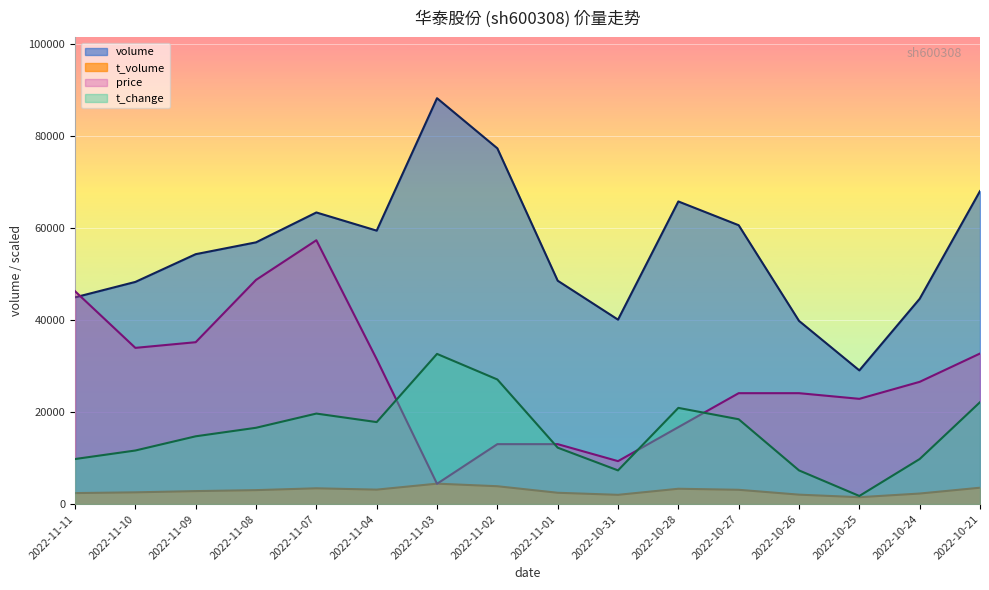

How many categories are shown in the chart?

16